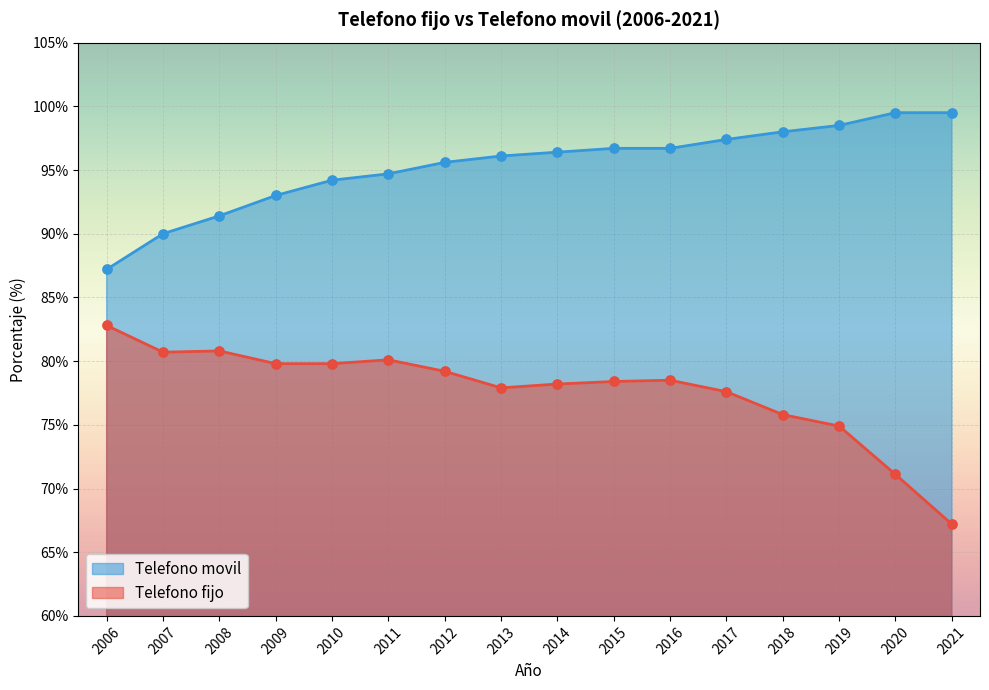

At how many categories does at least one series exceed 97?

5